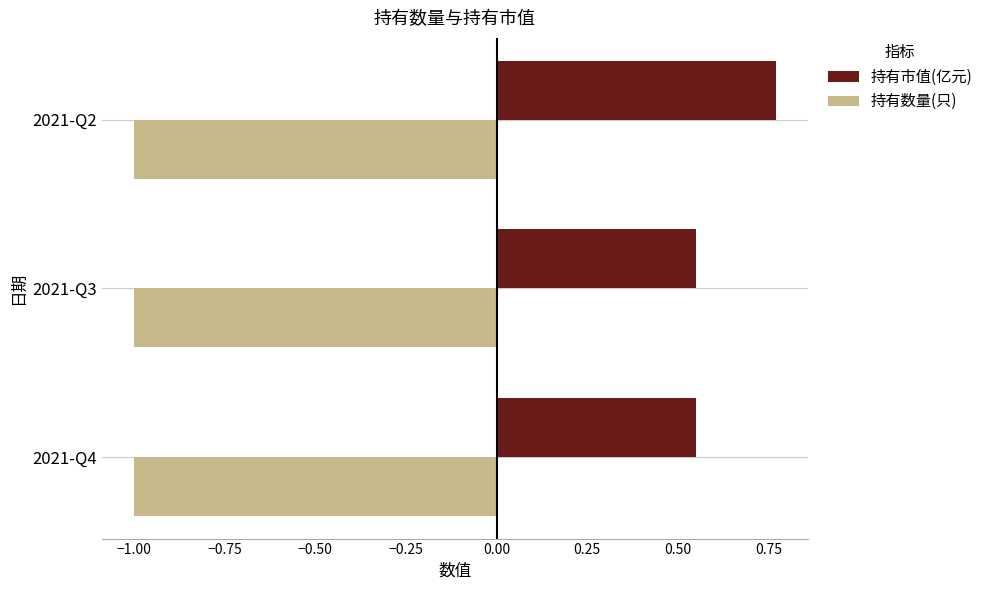

What is the spread (max minus min) of values at 2021-Q2?

1.8